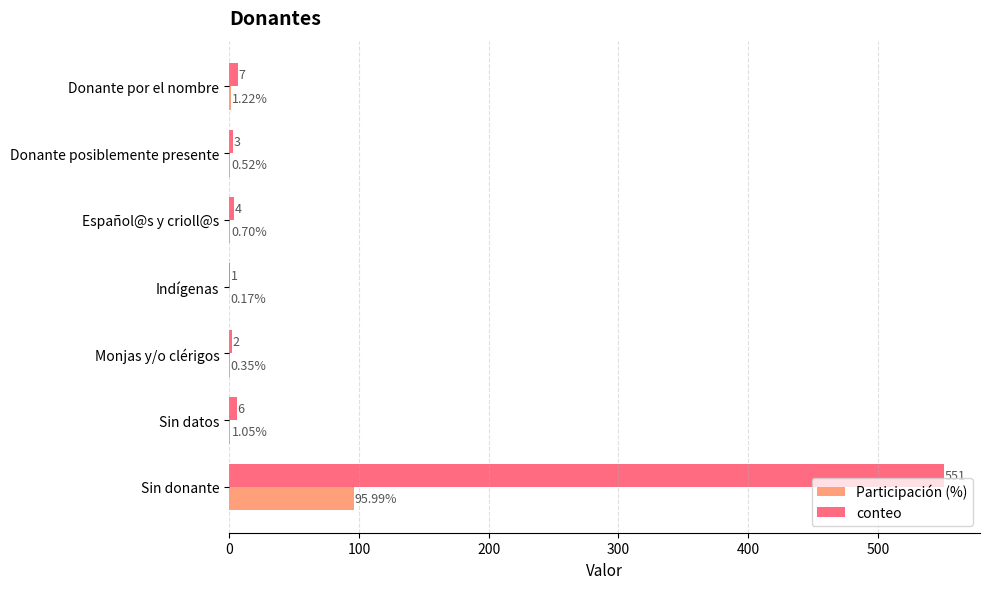

Count the number of categories in the chart.

7